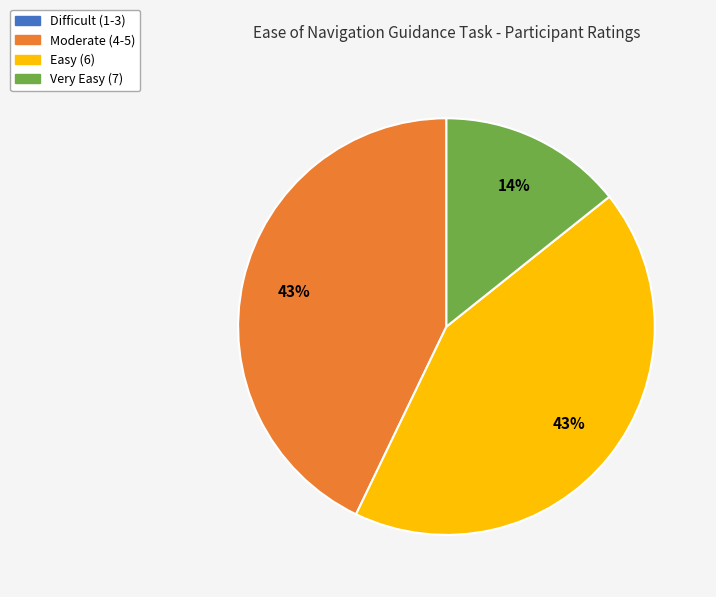

To the nearest percent, what is the difference between the largest and smallest slice percentages?

43%